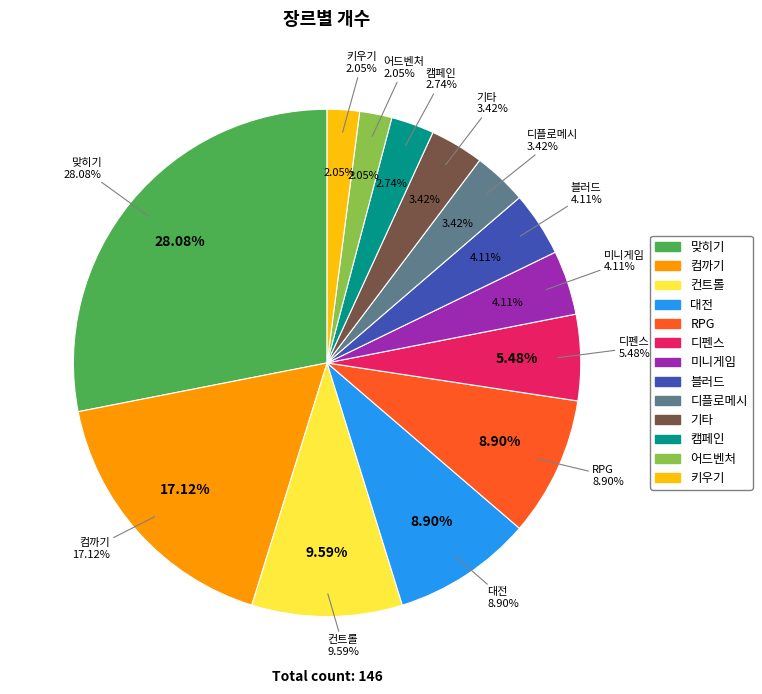

Approximately how many times larger is the value at 캠페인 compared to 대전?

0.3